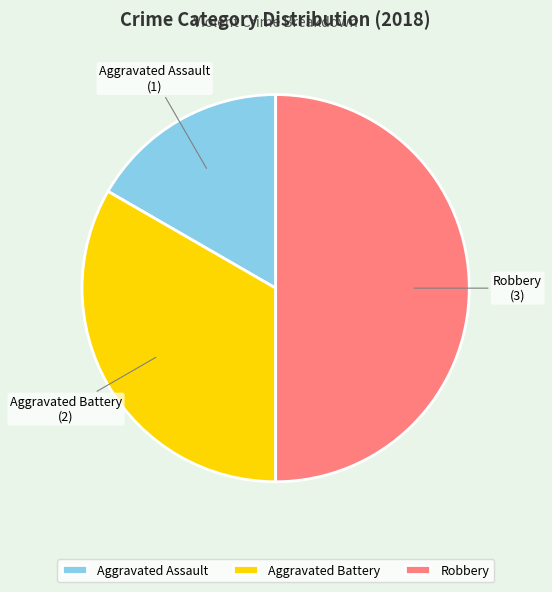

Rank the categories by value from lowest to highest.

Aggravated Assault, Aggravated Battery, Robbery